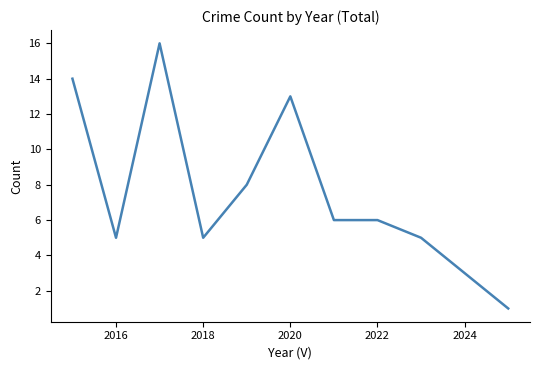

What is the maximum value shown in the chart?

16